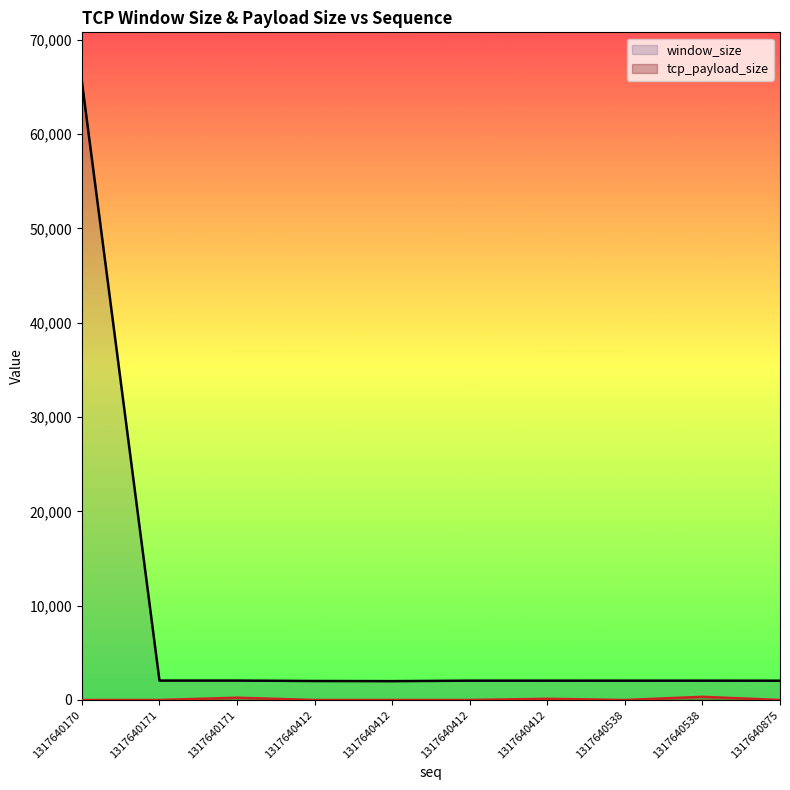

Is the value of tcp_payload_size at 1317640171 greater than the value of window_size at 1317640171?

No